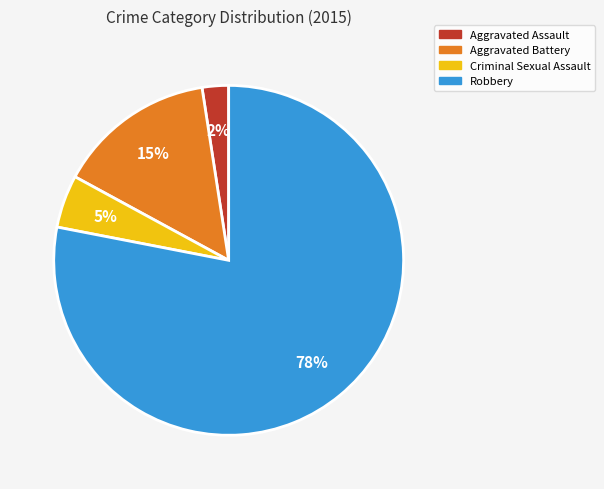

Does any single category account for the majority?

Yes